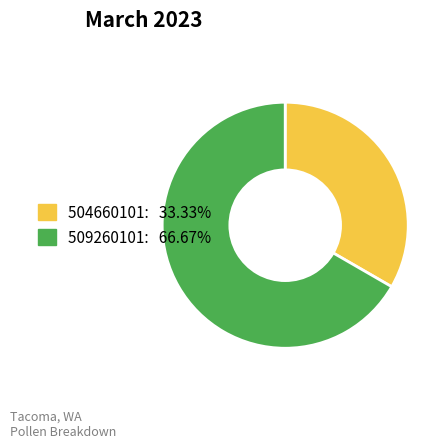

Which has a higher value, 509260101 or 504660101?

509260101